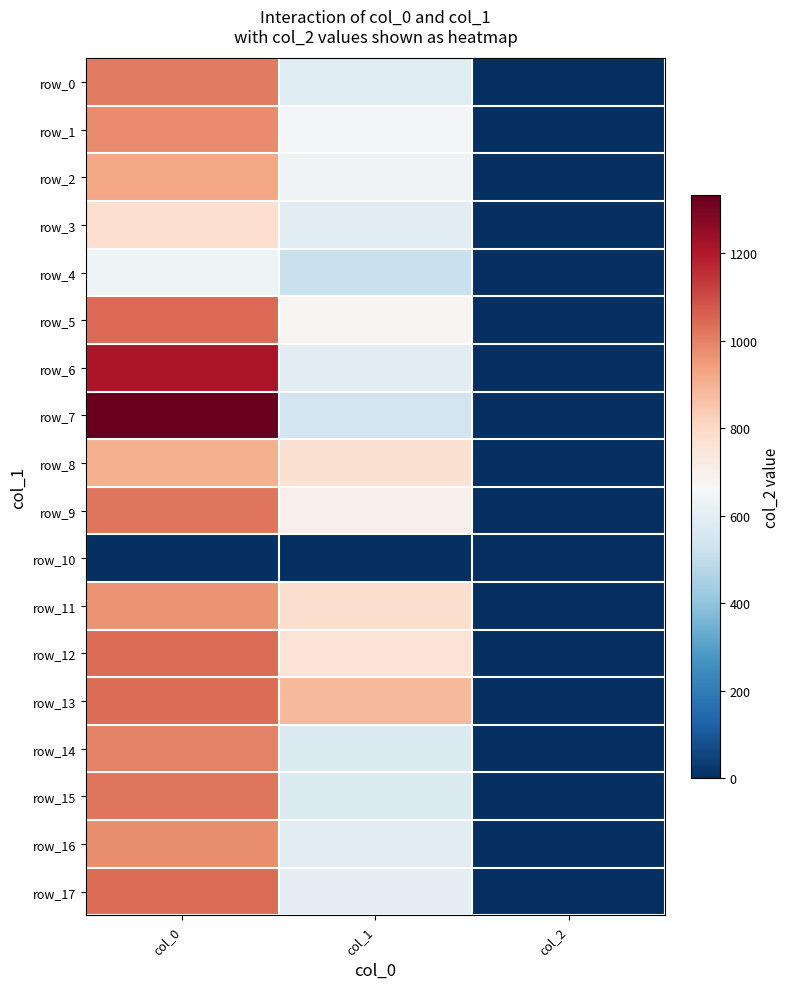

What is the difference between the maximum and minimum values in the row_7 series?

1331.3